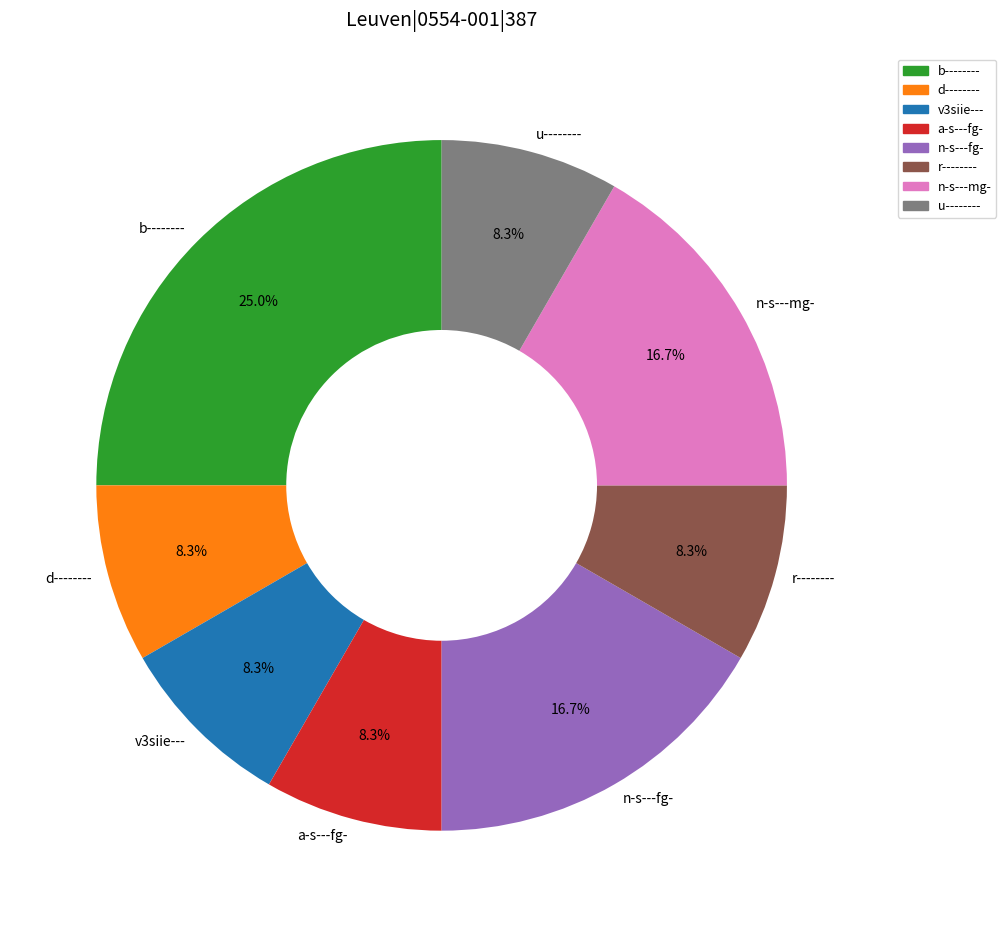

What is the largest slice in the pie chart?

b--------